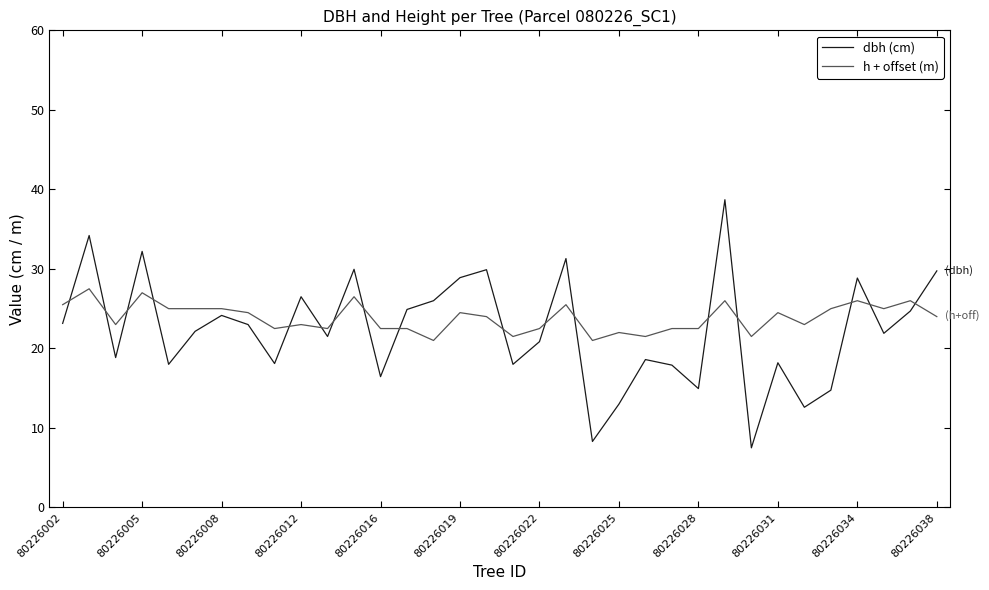

Which series has the largest total across all categories?

h + offset (m)